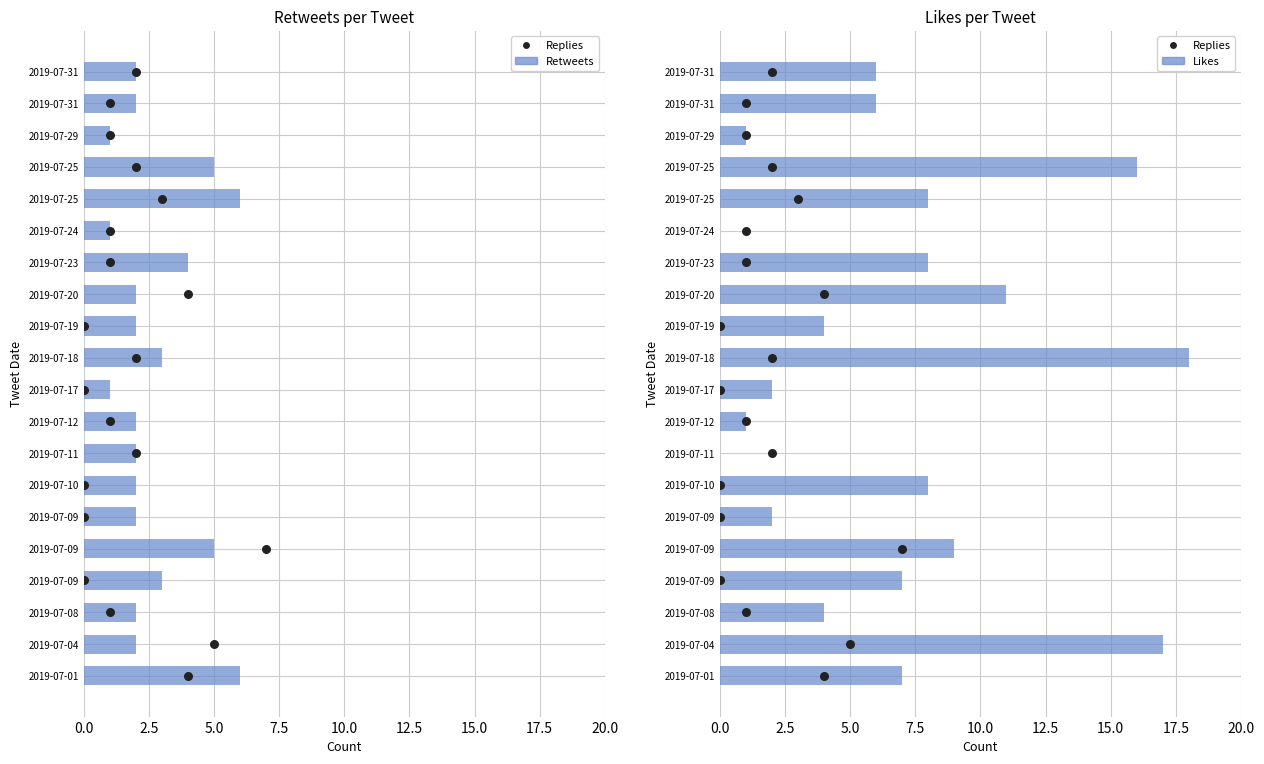

Is the value of Likes at 14 greater than the value of Replies at 15?

No